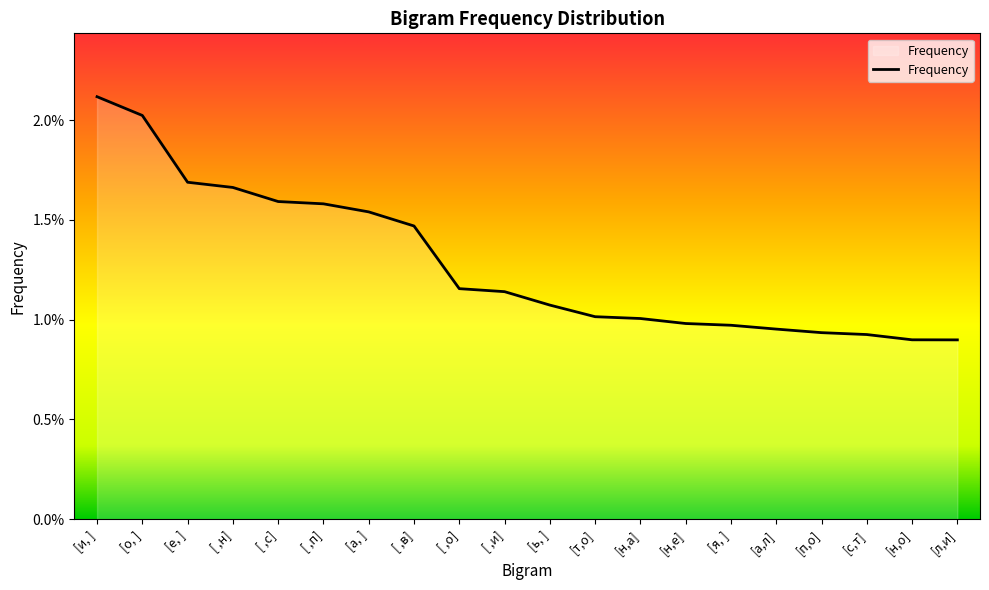

Between [с,т] and [л,и], which is larger?

[с,т]